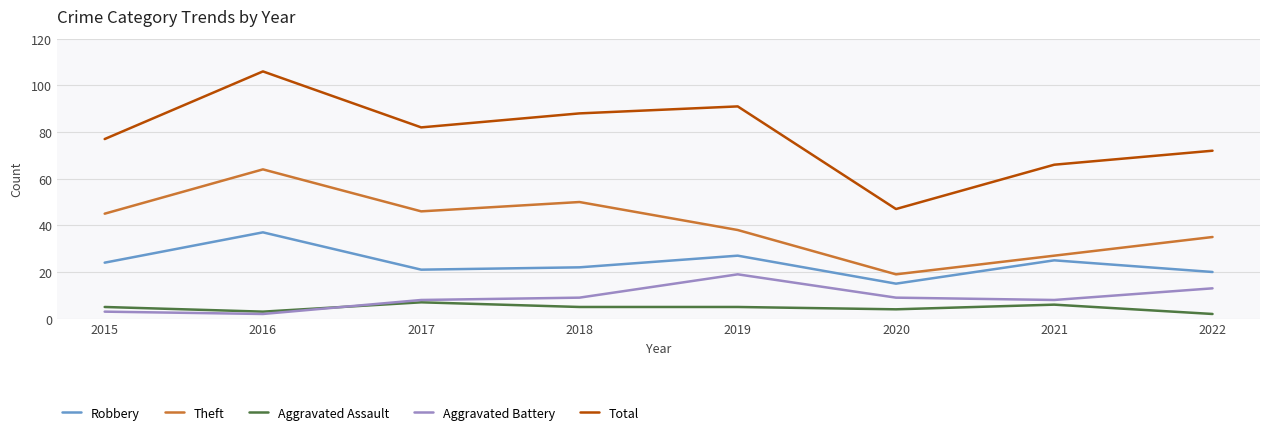

Reading left to right, what are all the values shown in this chart?

Robbery: 2015=24	2016=37	2017=21	2018=22	2019=27	2020=15	2021=25	2022=20
Theft: 2015=45	2016=64	2017=46	2018=50	2019=38	2020=19	2021=27	2022=35
Aggravated Assault: 2015=5	2016=3	2017=7	2018=5	2019=5	2020=4	2021=6	2022=2
Aggravated Battery: 2015=3	2016=2	2017=8	2018=9	2019=19	2020=9	2021=8	2022=13
Total: 2015=77	2016=106	2017=82	2018=88	2019=91	2020=47	2021=66	2022=72